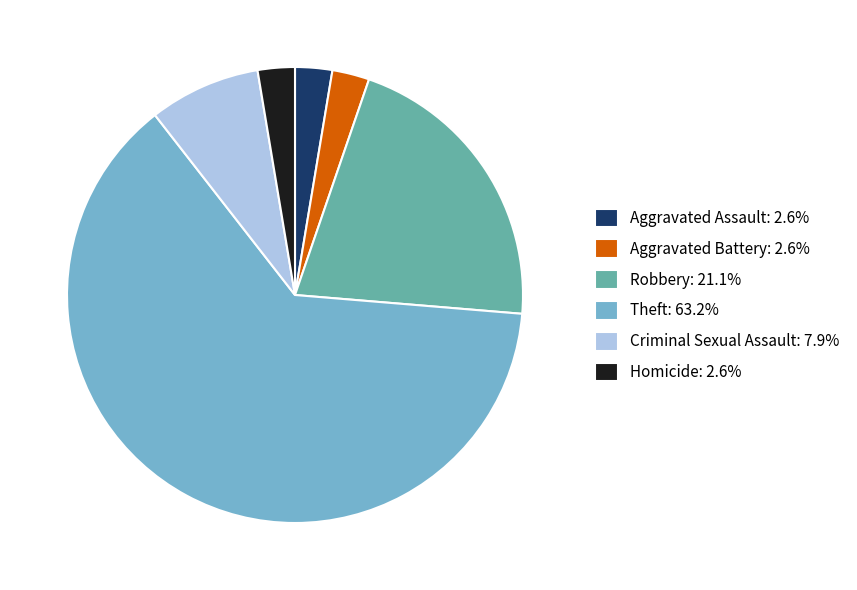

Is the sum of Aggravated Assault: 2.6% and Criminal Sexual Assault: 7.9% greater than half?

No